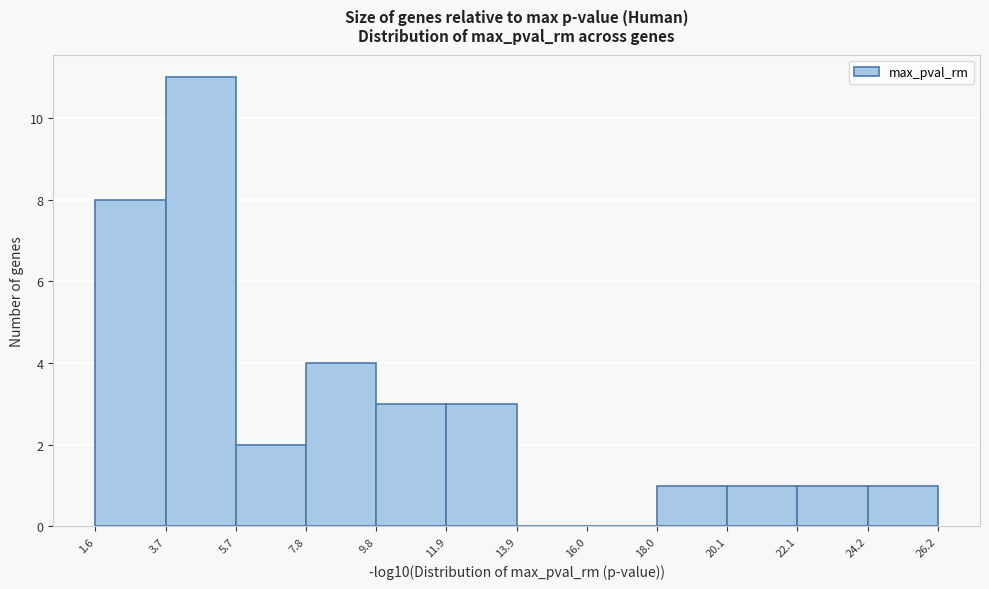

What is the height of the bar covering 18.0 to 20.1 on the x-axis? The values are not printed on the chart, so give them approximately, as read against the axis.

1